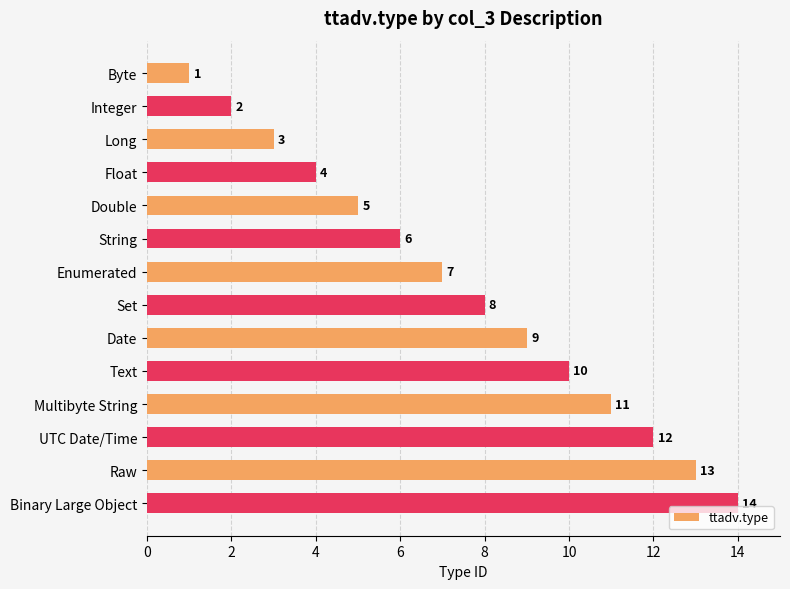

List the labels in order of value, smallest first.

Byte, Integer, Long, Float, Double, String, Enumerated, Set, Date, Text, Multibyte String, UTC Date/Time, Raw, Binary Large Object